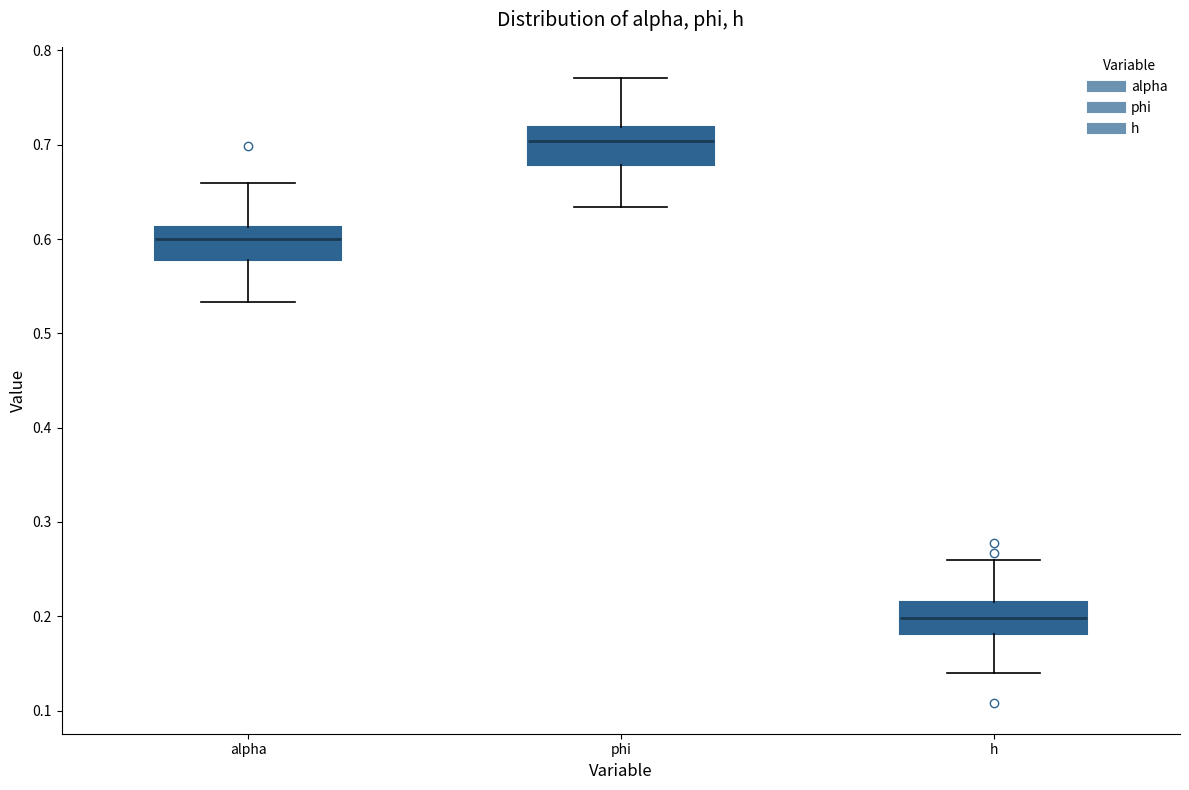

Which box's median line is the highest?

phi